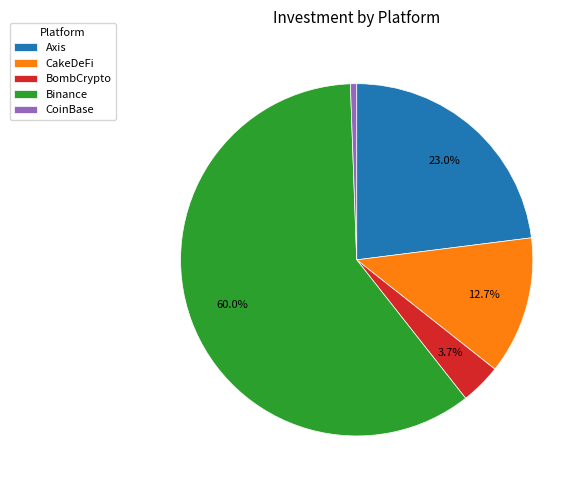

Does Binance represent more than half of the total?

Yes